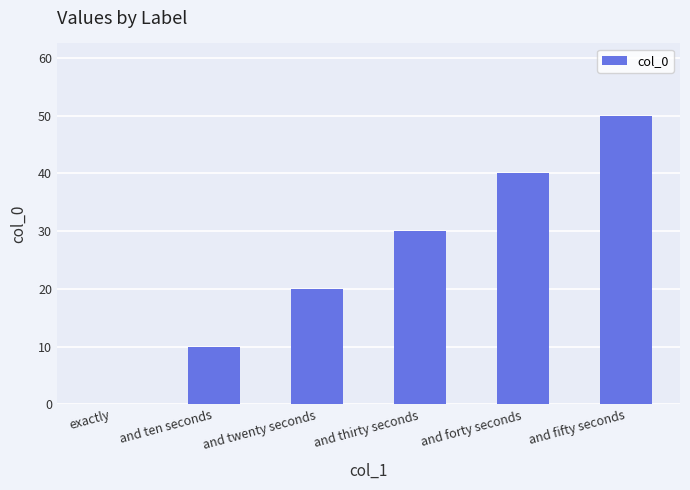

What is the change in value from and forty seconds to and fifty seconds?

+10